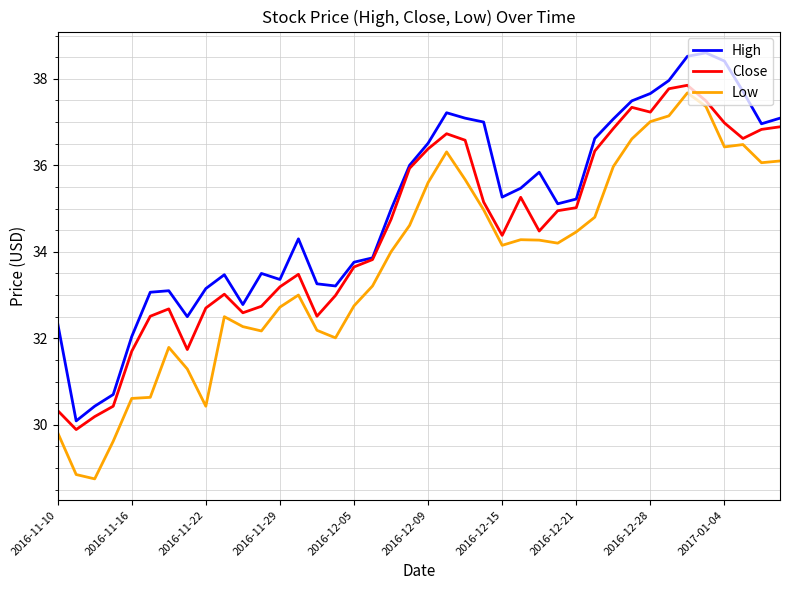

What is the minimum value for High?

30.1